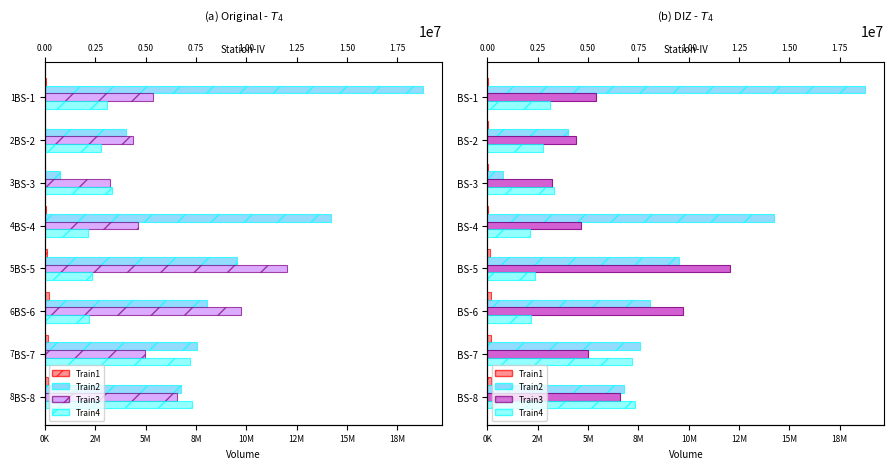

What is the sum of all Train3 values?

50916049